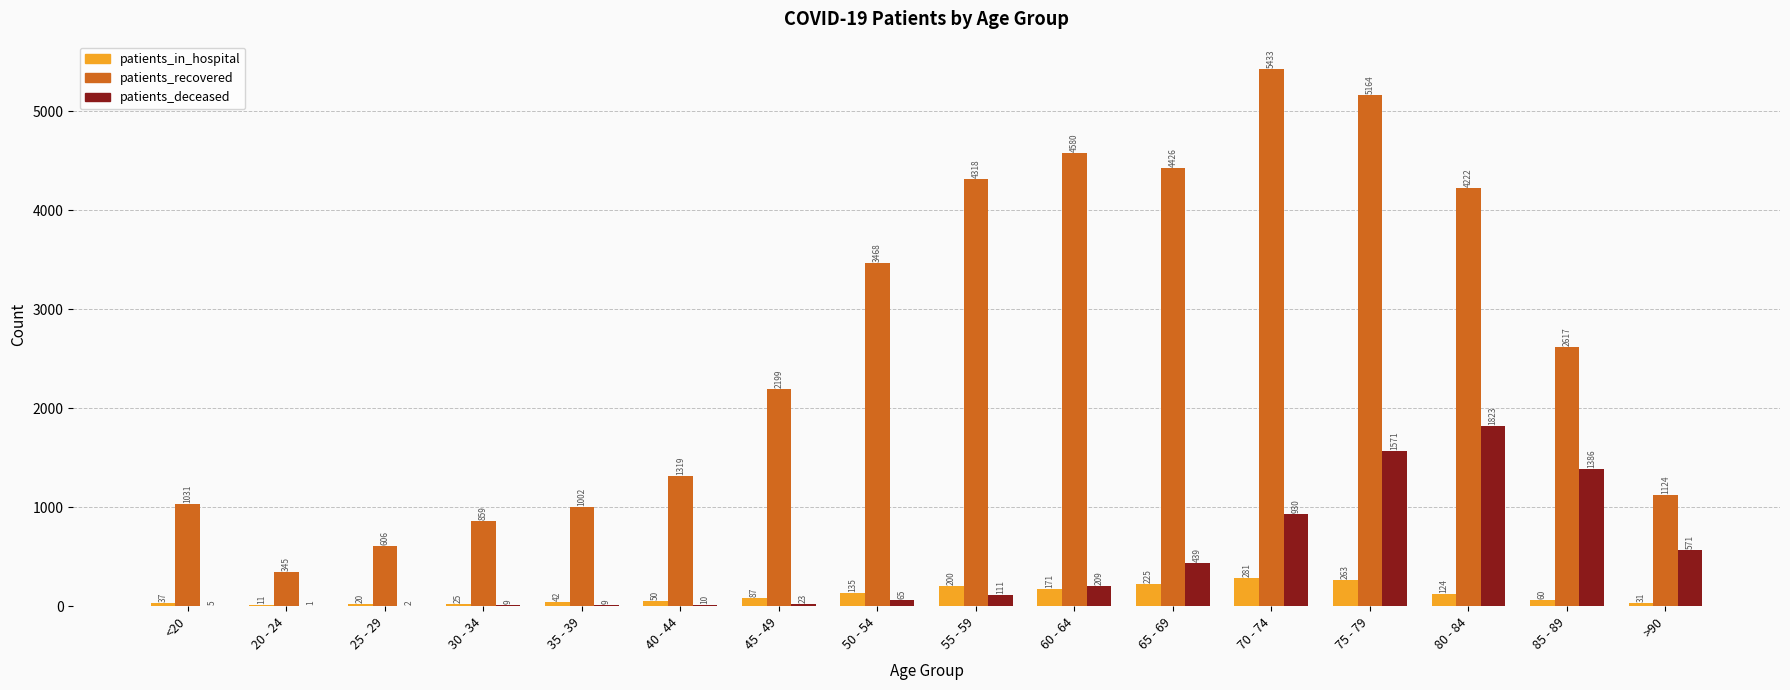

How many groups of bars are there?

16